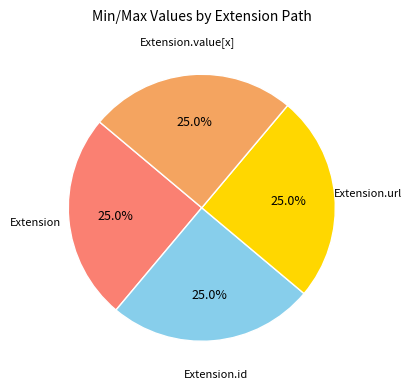

Is there a majority slice in this chart?

No